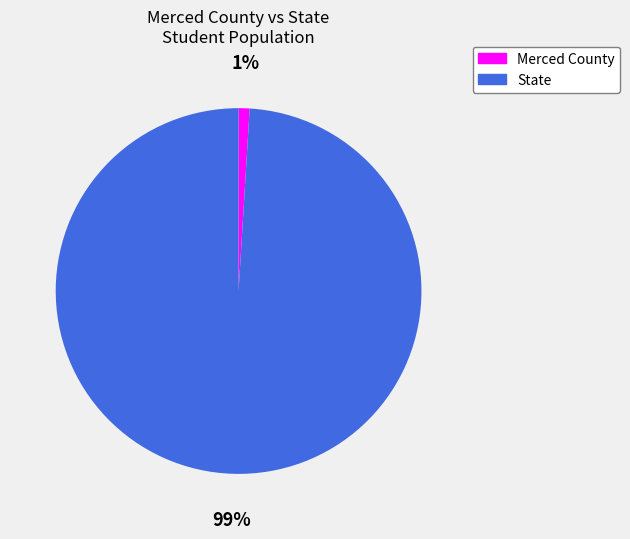

Which has a higher value, Merced County or State?

State